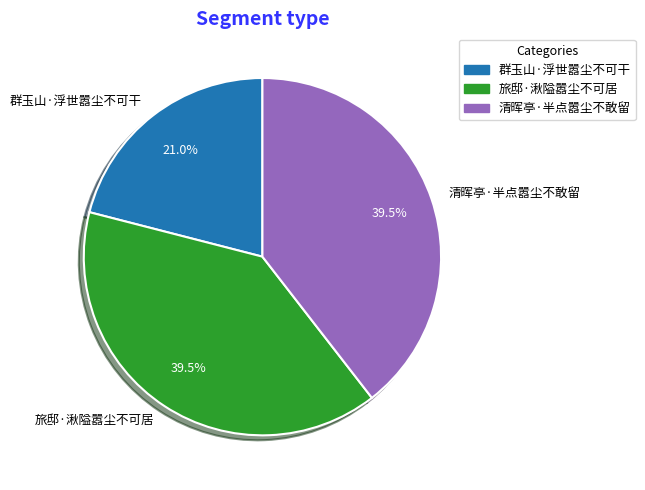

Is 群玉山·浮世嚣尘不可干 the majority of the pie?

No